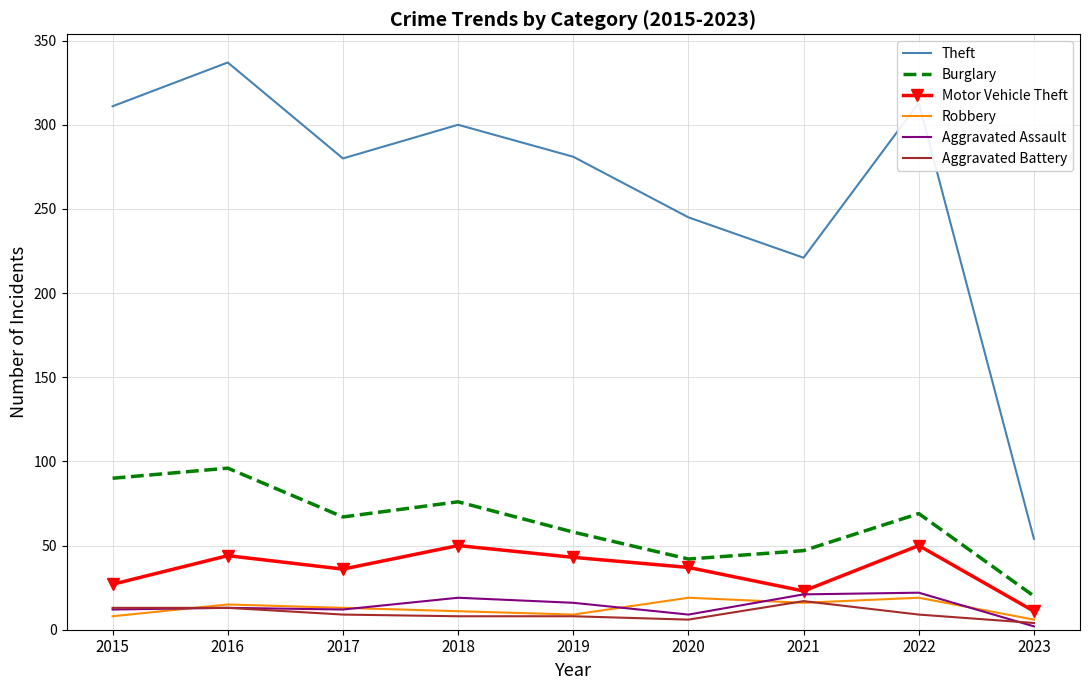

True or false: Motor Vehicle Theft has more than 2 points higher than both neighbors.

True